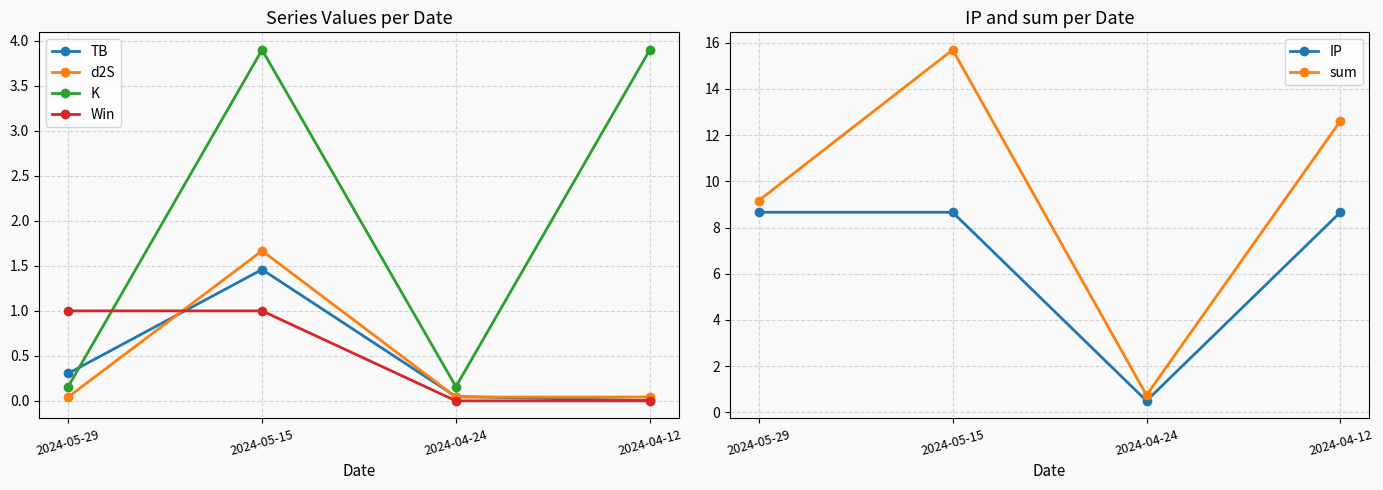

True or false: Win has a value of 1.0 at 2024-05-15.

True